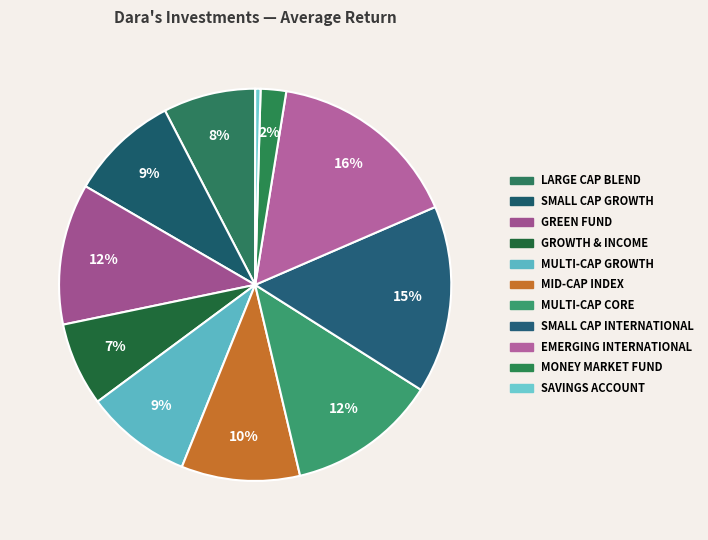

Is there any slice that represents more than half of the pie?

No